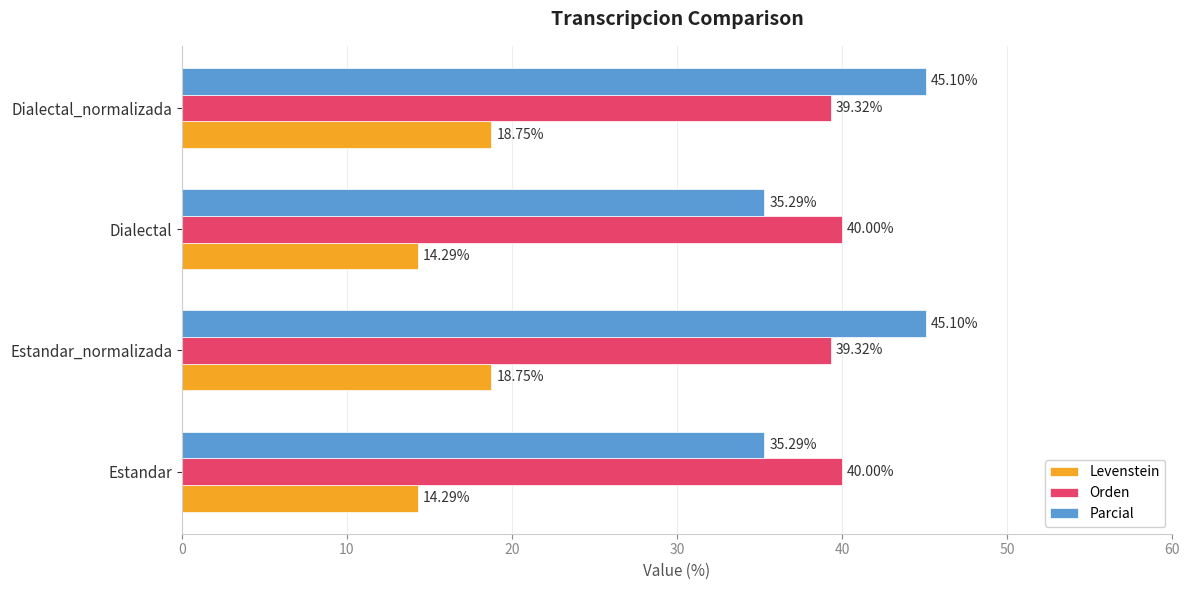

Rank the series at Estandar from highest to lowest value.

Orden, Parcial, Levenstein